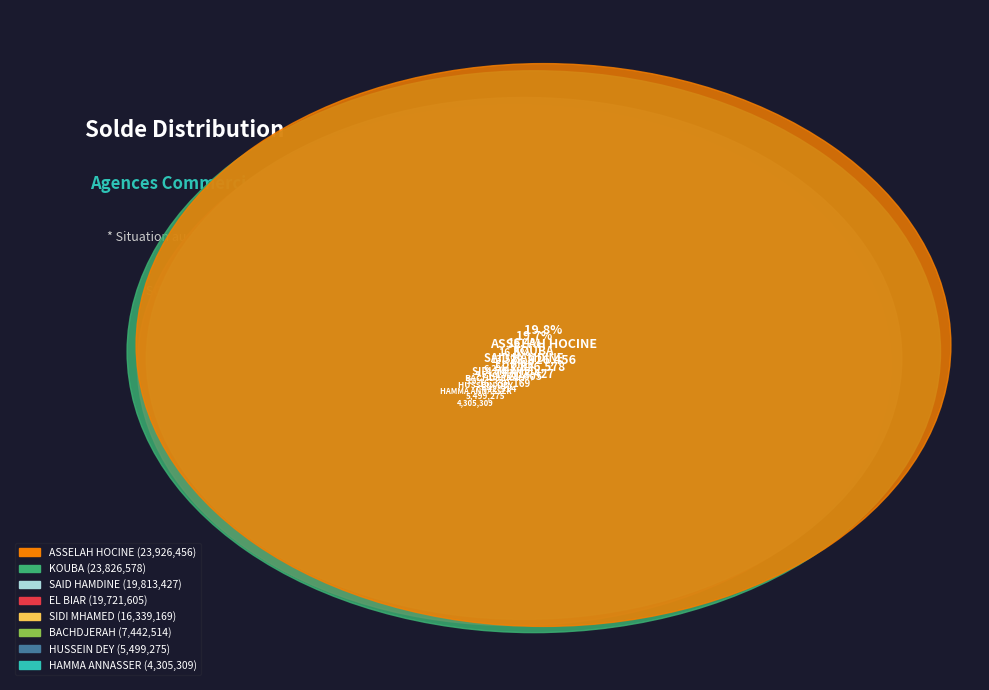

How many segments does this pie chart have?

8